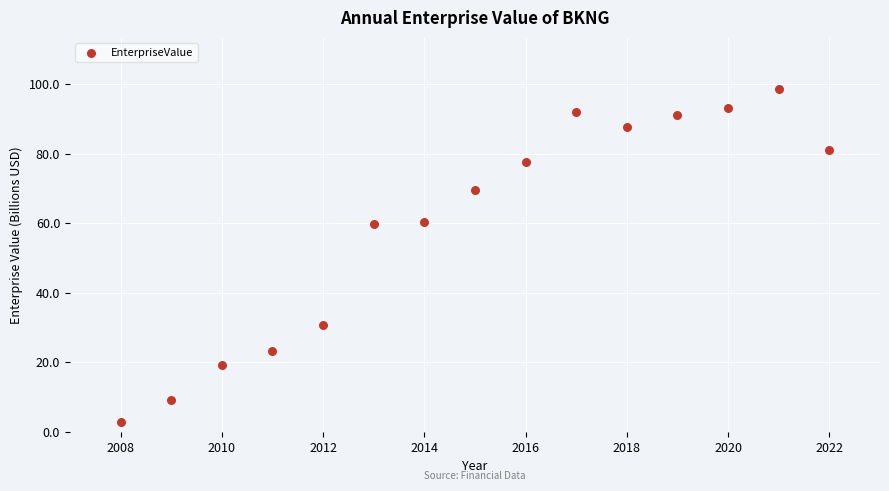

What is the range of Y values (max minus min)?

95.7